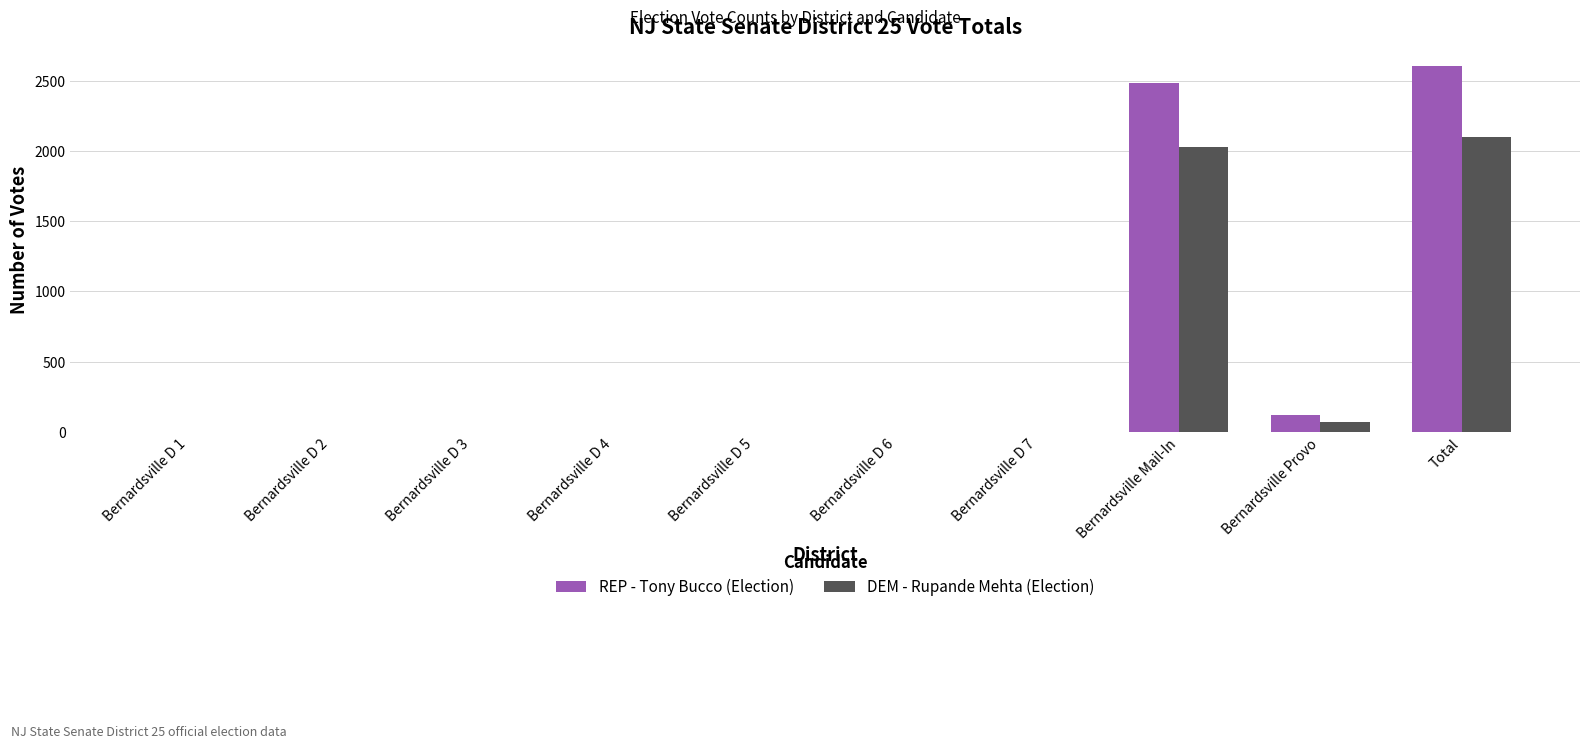

What is the difference between the DEM - Rupande Mehta (Election) values at Bernardsville D 4 and Bernardsville Mail-In?

2031